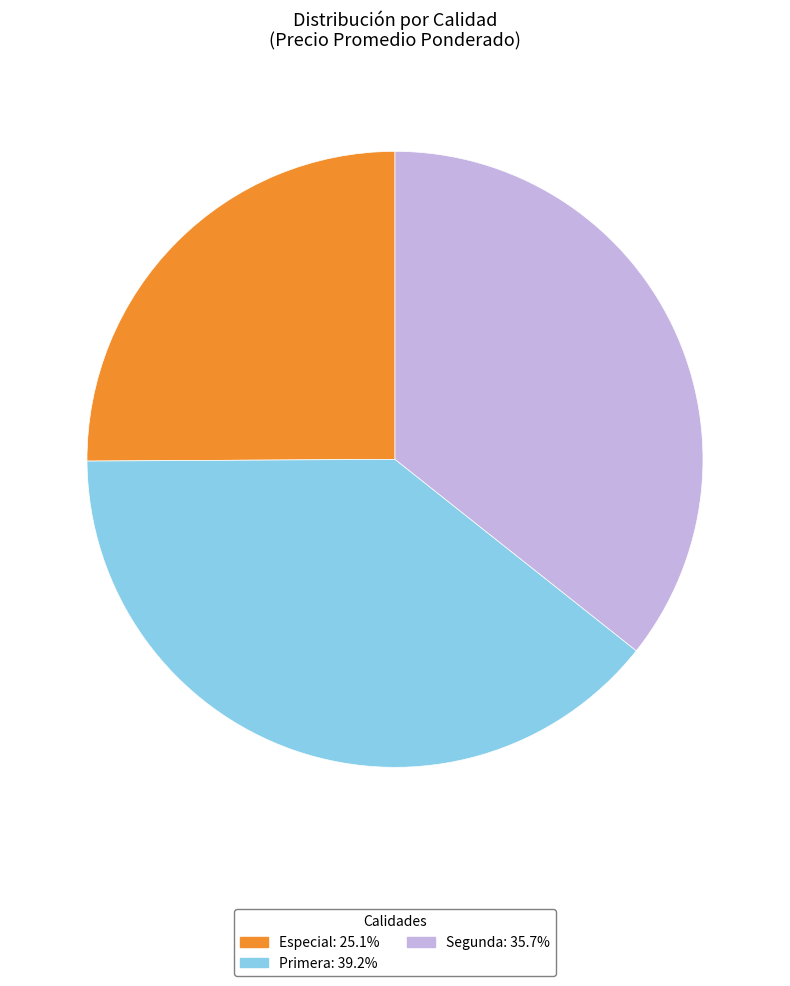

What is the ratio of the value at Primera: 39.2% to the value at Segunda: 35.7%?

1.1